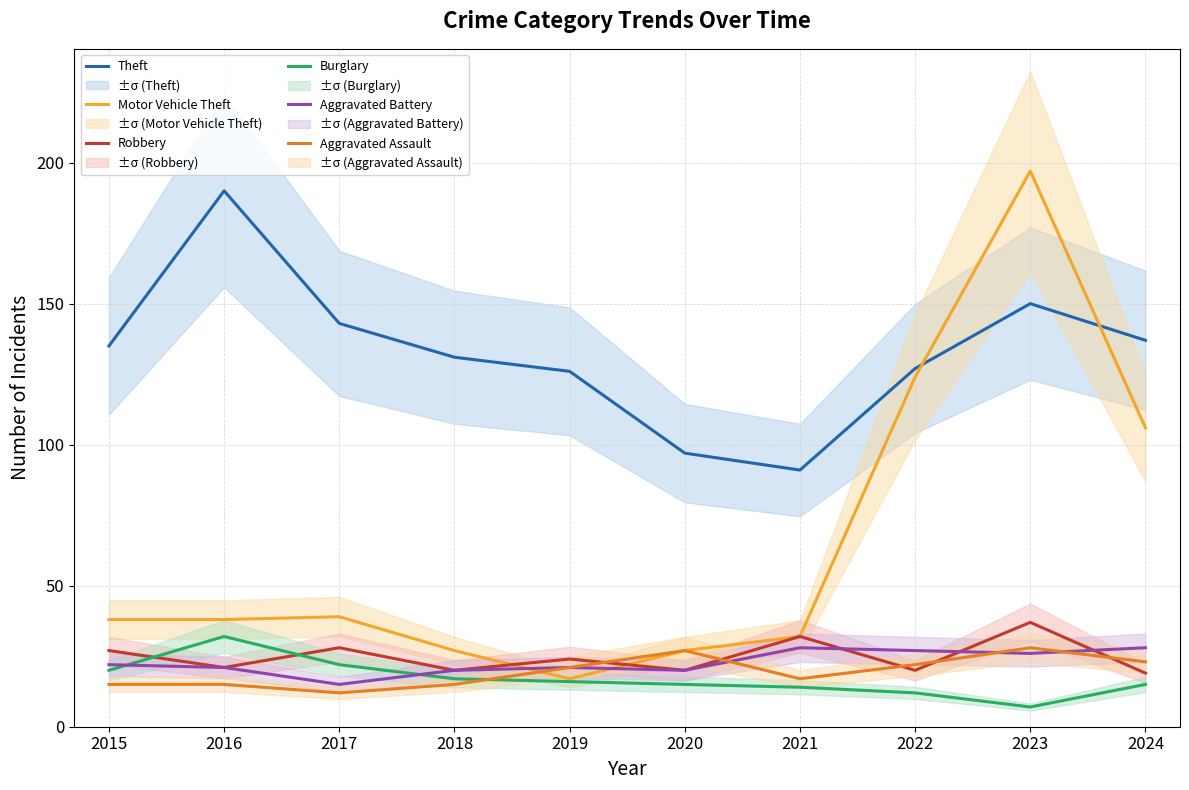

Which label corresponds to the largest value in the chart?

2023